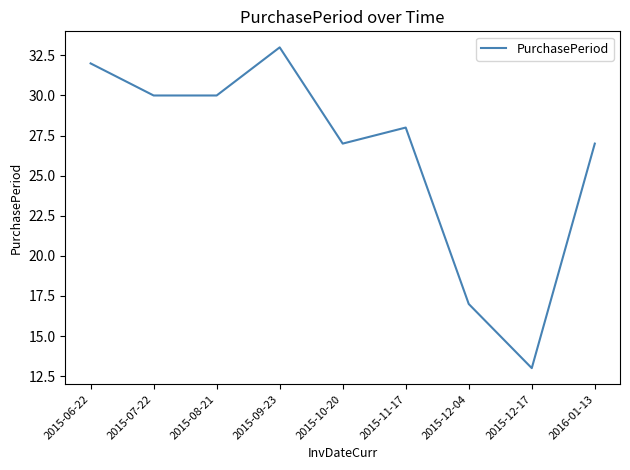

What is the average value?

26